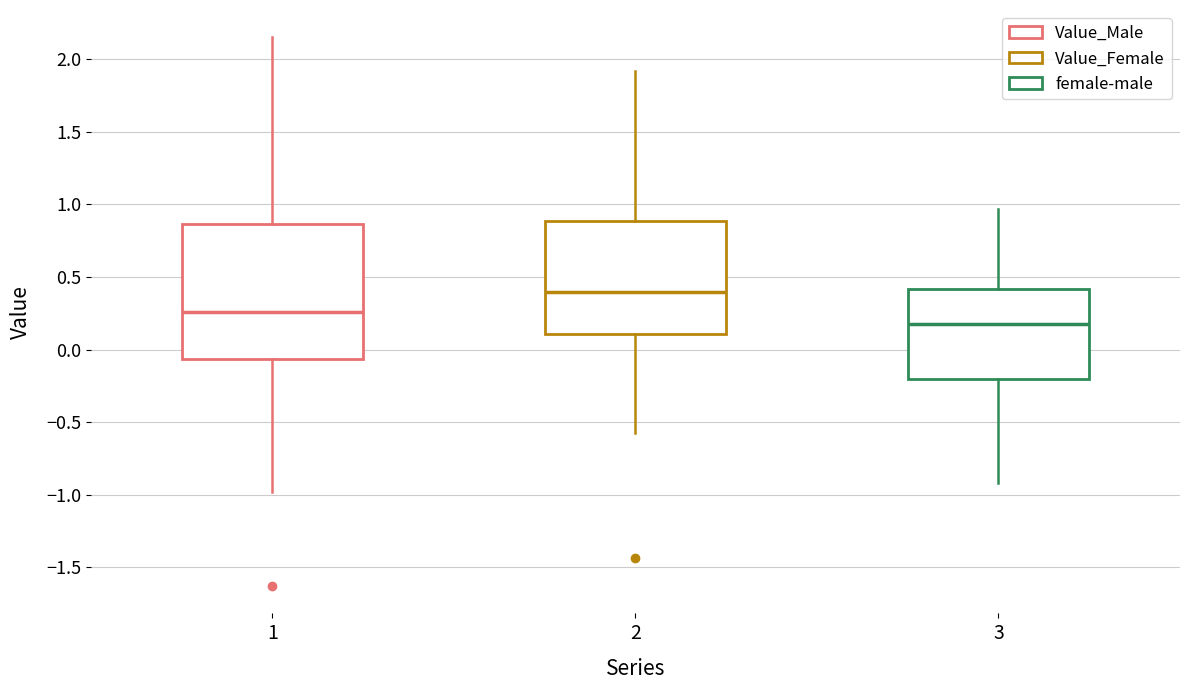

Reading left to right, read every box against the y-axis: the position of its median line, the range the box covers, and the ends of its whiskers. The values are not printed on the chart, so give them approximately, as read against the axis.

1: median 0.25, box -0.05 to 0.85, whiskers -1.00 to 2.15
2: median 0.40, box 0.10 to 0.90, whiskers -0.55 to 1.90
3: median 0.15, box -0.20 to 0.40, whiskers -0.90 to 0.95